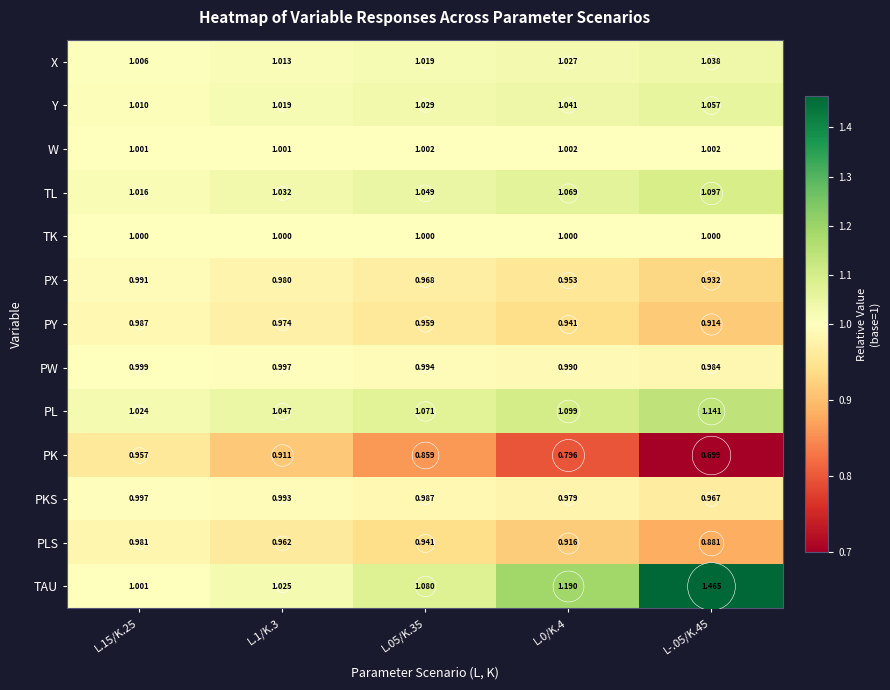

Which series has the largest range (max minus min)?

TAU